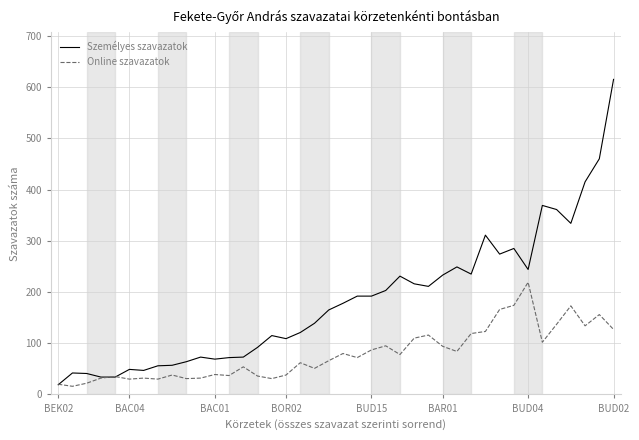

What is the minimum value shown in the chart?

16